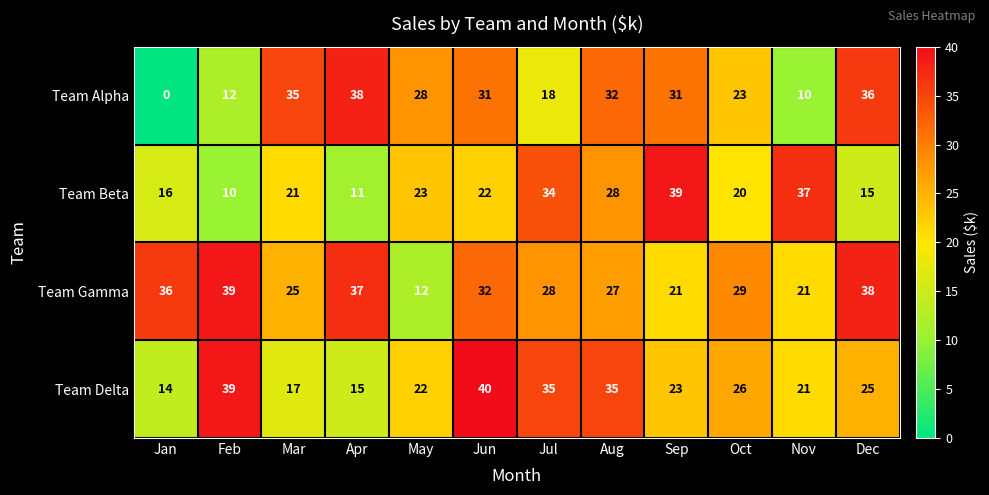

At which category is the sum across all series the highest?

Jun